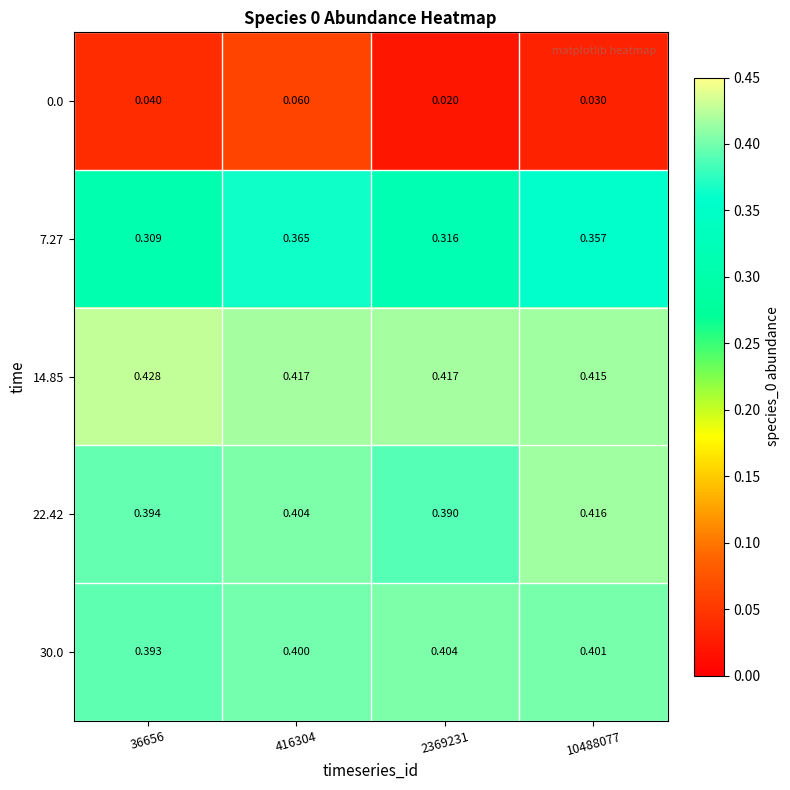

Which category has the lowest value across all series?

2369231